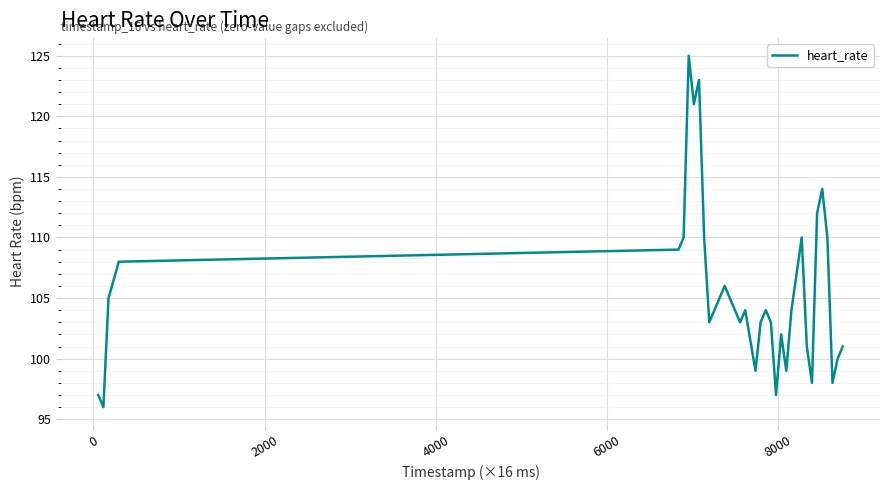

What is the minimum value shown in the chart?

96